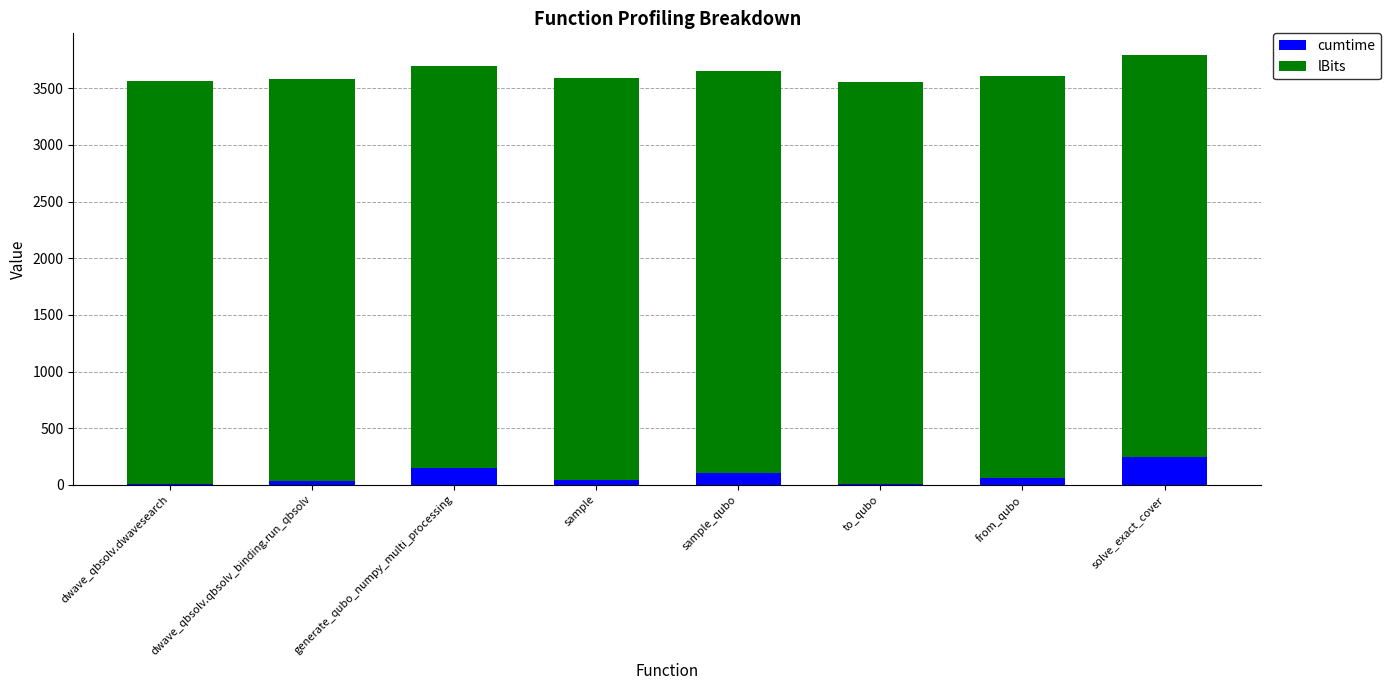

Which category has the highest value in the cumtime series?

solve_exact_cover